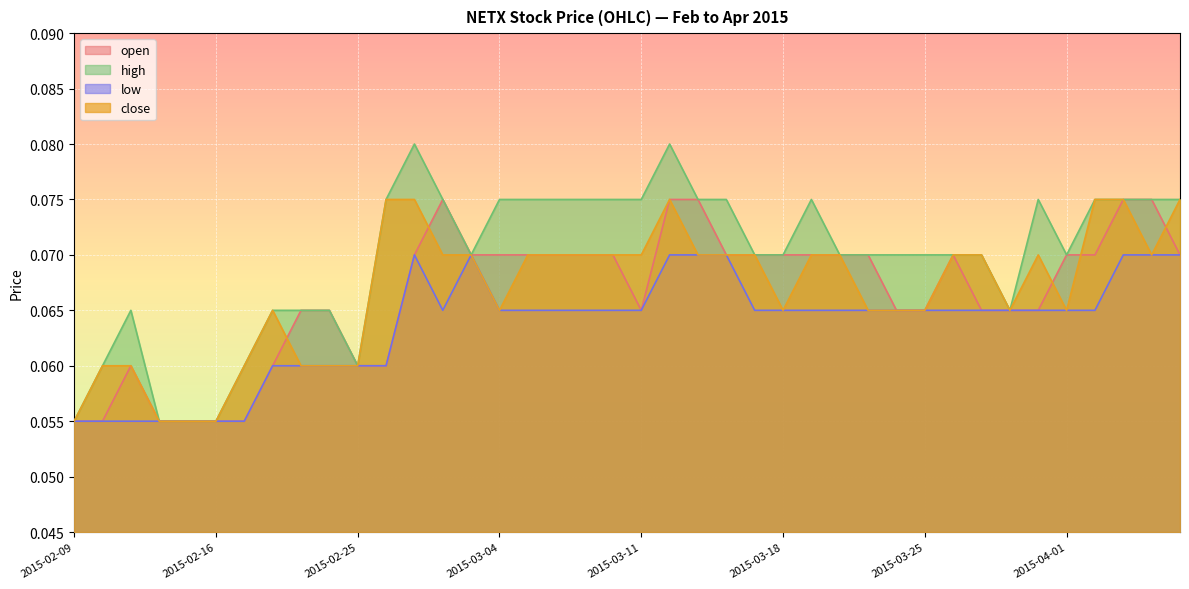

What is the average value of the open series?

0.1